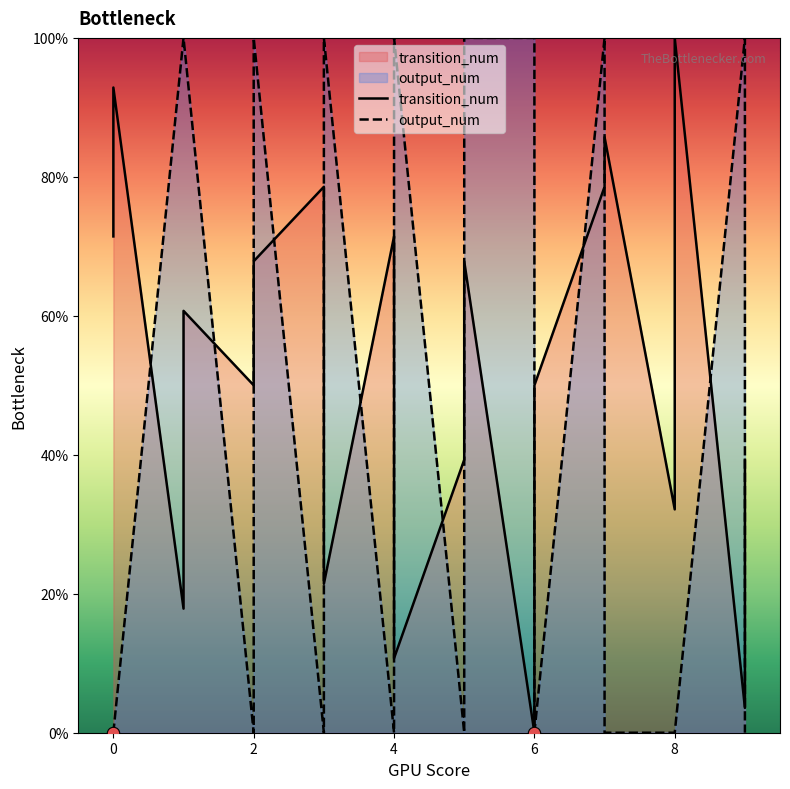

Which series reaches the maximum Y coordinate?

transition_num